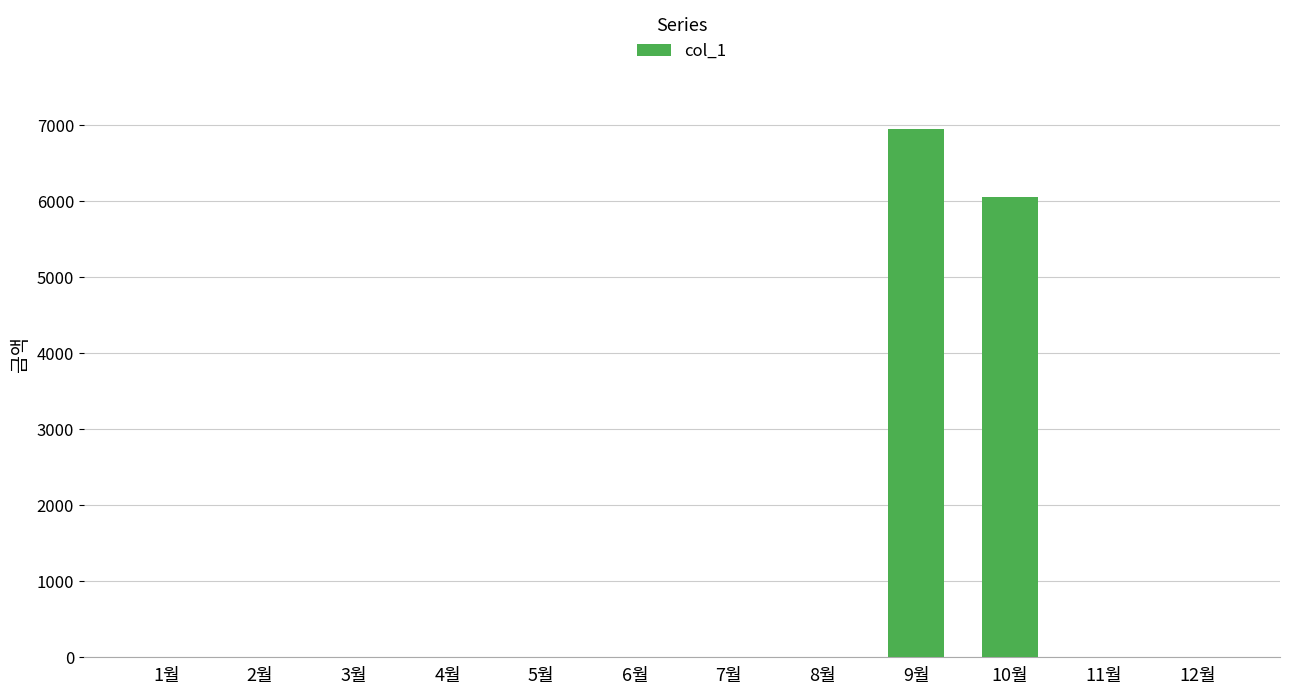

Is it true that the value at 8월 is 0?

True